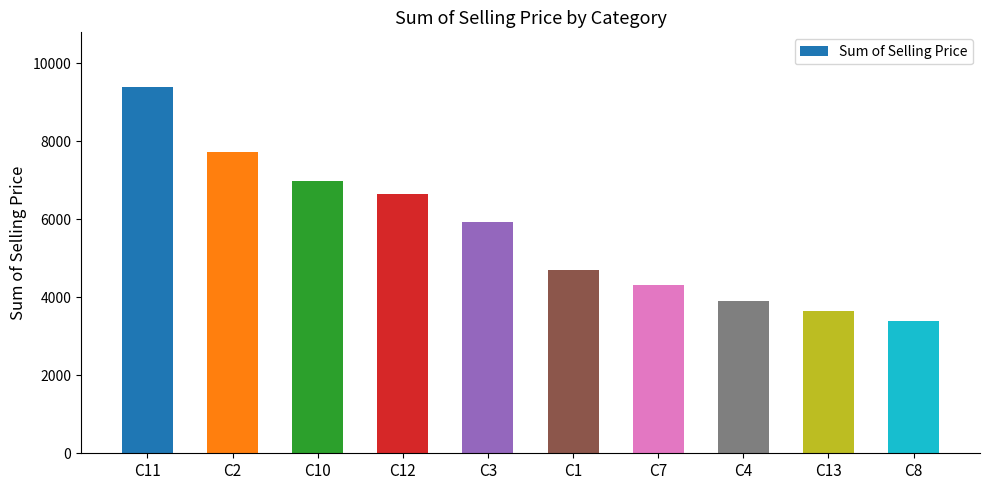

What position from the right is C2?

9